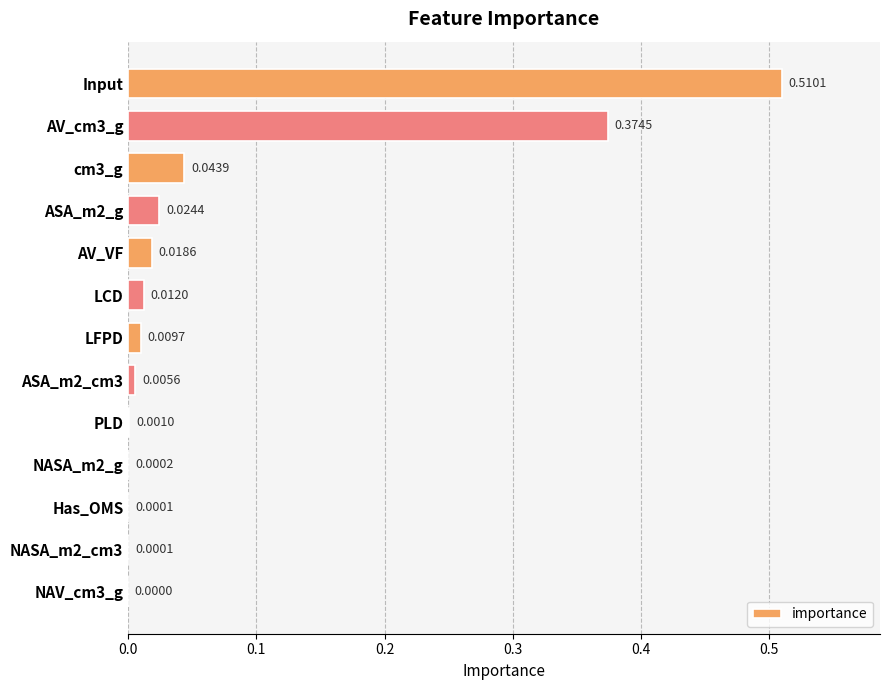

What is the sum of all values?

1.0